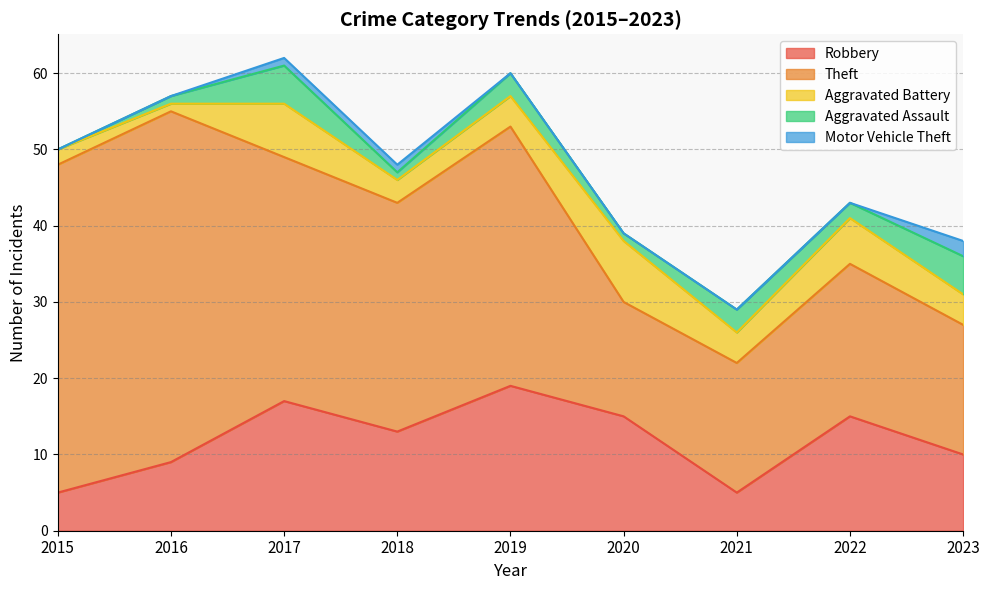

Reading left to right, what are all the values shown in this chart?

Robbery: 2015=5	2016=9	2017=17	2018=13	2019=19	2020=15	2021=5	2022=15	2023=10
Theft: 2015=43	2016=46	2017=32	2018=30	2019=34	2020=15	2021=17	2022=20	2023=17
Aggravated Battery: 2015=2	2016=1	2017=7	2018=3	2019=4	2020=8	2021=4	2022=6	2023=4
Aggravated Assault: 2015=0	2016=1	2017=5	2018=1	2019=3	2020=1	2021=3	2022=2	2023=5
Motor Vehicle Theft: 2015=0	2016=0	2017=1	2018=1	2019=0	2020=0	2021=0	2022=0	2023=2